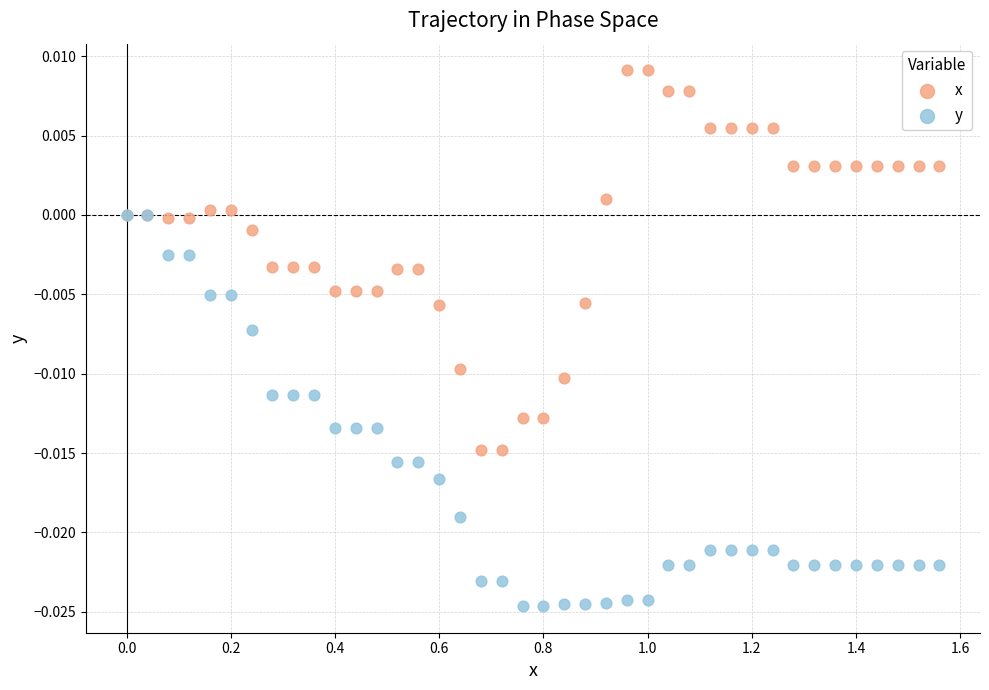

Which series has the widest spread of Y values?

y